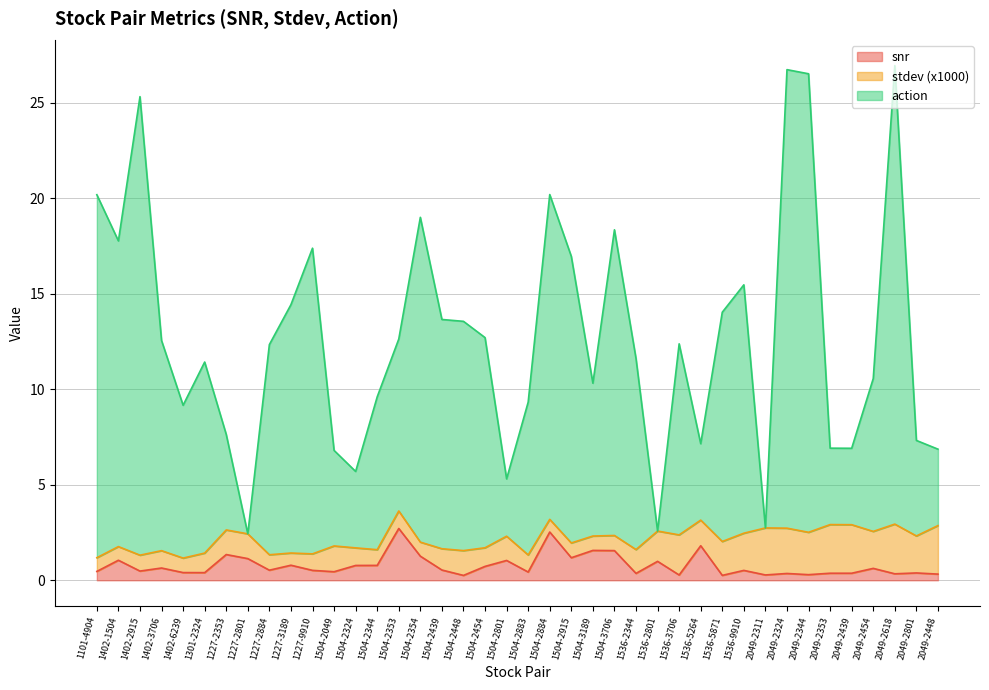

What is the total value across all series at 2049-2439?

6.9